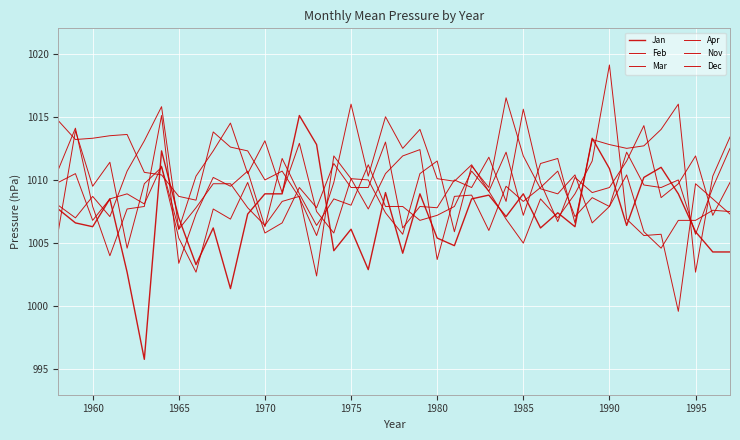

Reading left to right, what are all the values shown in this chart?

Jan: 1007.7	1006.6	1006.3	1008.5	1002.7	995.8	1012.3	1007.0	1003.3	1006.2	1001.4	1007.3	1008.9	1008.9	1015.1	1012.8	1004.4	1006.1	1002.9	1009.0	1004.2	1008.9	1005.4	1004.8	1008.5	1008.8	1007.1	1008.9	1006.2	1007.4	1006.3	1013.3	1010.9	1006.4	1010.2	1011.0	1008.9	1005.9	1004.3	1004.3
Feb: 1010.8	1014.1	1007.9	1004.0	1007.7	1007.9	1015.1	1003.4	1007.3	1010.2	1009.5	1010.7	1006.3	1011.7	1008.9	1006.4	1008.5	1008.0	1011.2	1007.9	1007.9	1006.8	1007.2	1007.9	1010.7	1009.1	1006.9	1005.0	1008.5	1007.0	1008.9	1011.5	1019.1	1006.9	1005.6	1005.7	999.6	1009.7	1008.5	1007.3
Mar: 1005.9	1013.9	1009.5	1011.4	1004.6	1009.7	1011.0	1005.4	1002.7	1007.7	1006.9	1009.8	1005.8	1006.6	1009.4	1007.8	1011.3	1009.4	1009.4	1013.0	1006.2	1007.9	1007.8	1010.0	1009.4	1011.8	1008.3	1015.6	1009.8	1006.7	1010.2	1009.0	1009.4	1011.5	1014.3	1008.6	1009.7	1011.9	1007.2	1009.8
Apr: 1008.0	1007.0	1008.7	1007.1	1010.7	1013.1	1015.8	1006.1	1010.3	1012.3	1014.5	1010.5	1013.1	1009.0	1012.9	1007.5	1005.8	1010.1	1010.0	1007.4	1005.7	1010.5	1011.5	1005.9	1011.1	1009.4	1016.5	1011.9	1009.3	1008.9	1010.4	1006.6	1007.9	1010.4	1005.9	1004.6	1006.8	1006.8	1007.6	1007.5
Nov: 1014.7	1013.2	1013.3	1013.5	1013.6	1010.6	1010.4	1008.7	1008.4	1013.8	1012.6	1012.3	1010.0	1010.7	1008.6	1005.6	1009.8	1016.0	1010.3	1015.0	1012.5	1014.0	1010.1	1009.9	1011.2	1009.1	1012.2	1007.2	1011.3	1011.7	1006.6	1013.2	1012.8	1012.5	1012.7	1014.0	1016.0	1002.7	1010.3	1013.4
Dec: 1009.8	1010.5	1006.8	1008.5	1008.9	1008.1	1011.1	1006.1	1007.8	1009.7	1009.7	1007.8	1006.4	1008.3	1008.7	1002.4	1011.9	1010.1	1007.7	1010.5	1011.9	1012.4	1003.7	1008.7	1008.8	1006.0	1009.5	1008.3	1009.4	1010.7	1007.1	1008.6	1007.9	1012.2	1009.6	1009.4	1010.0	1005.7	1009.4	1012.5